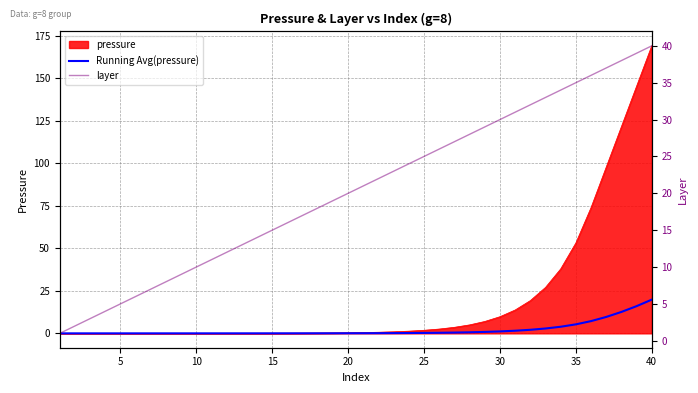

True or false: Running Avg(pressure) and layer cross at least once.

False